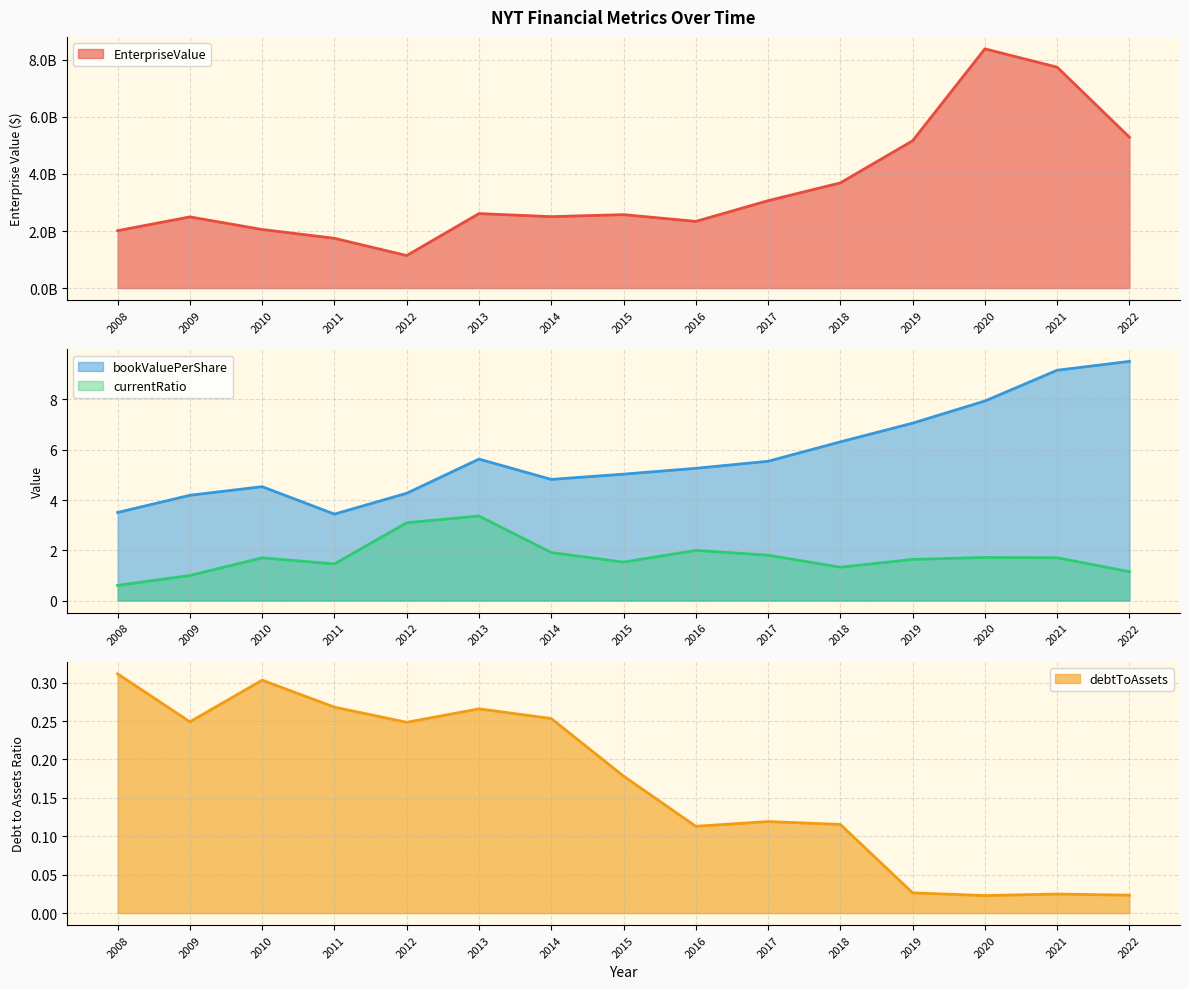

True or false: debtToAssets and EnterpriseValue intersect in this chart.

False